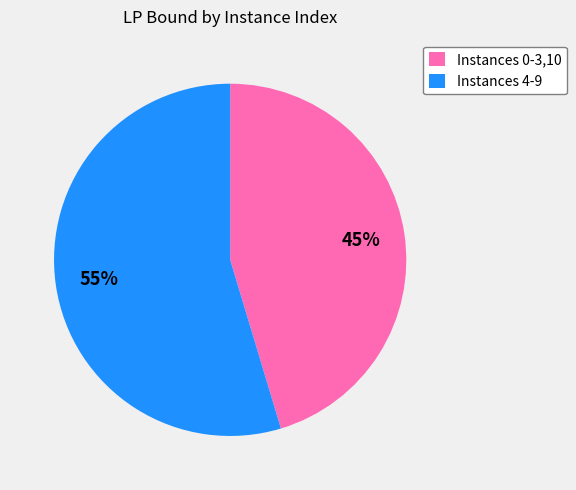

To the nearest percent, what is the combined percentage of Instances 0-3,10 and Instances 4-9?

100%